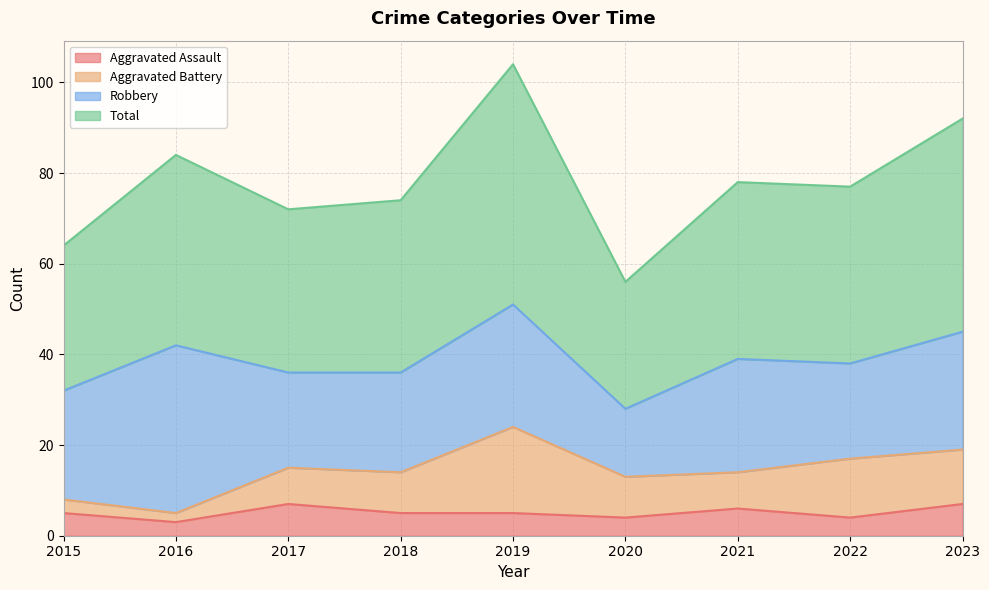

What is the value of the Total point at the 1st from the left?

64